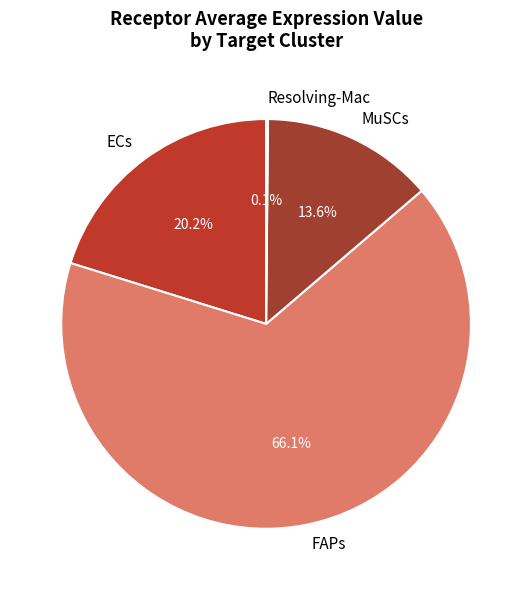

Is ECs the majority of the pie?

No